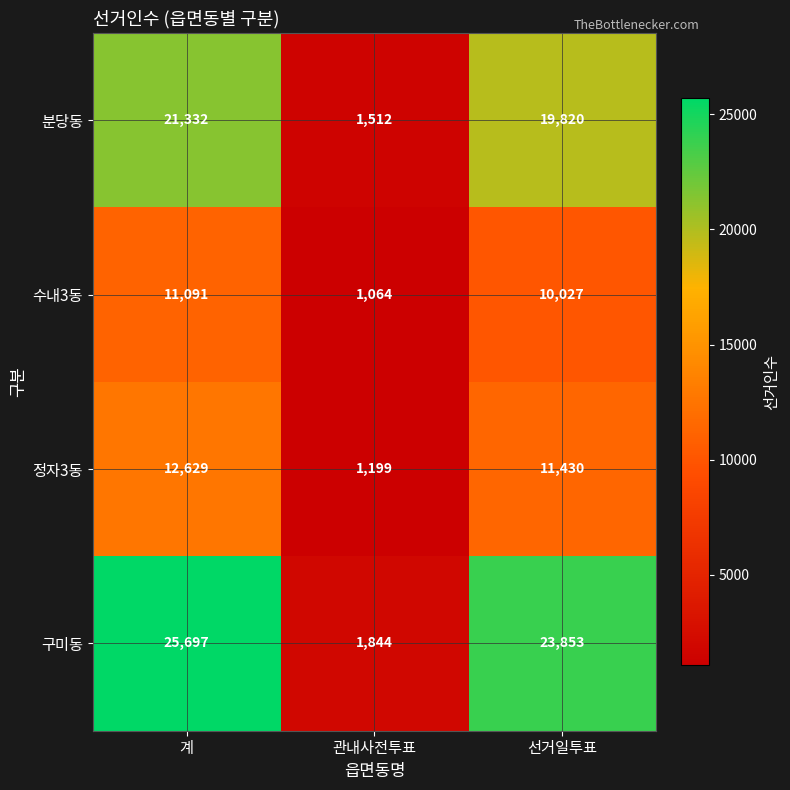

Which series has the widest spread of values?

구미동